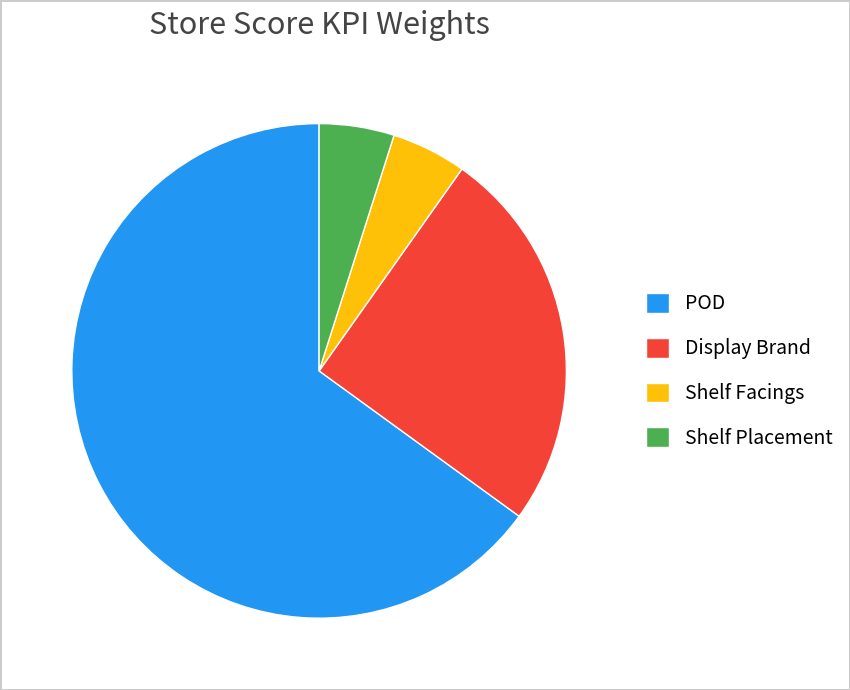

The Display Brand slice represents 39% of the pie. True or false?

False